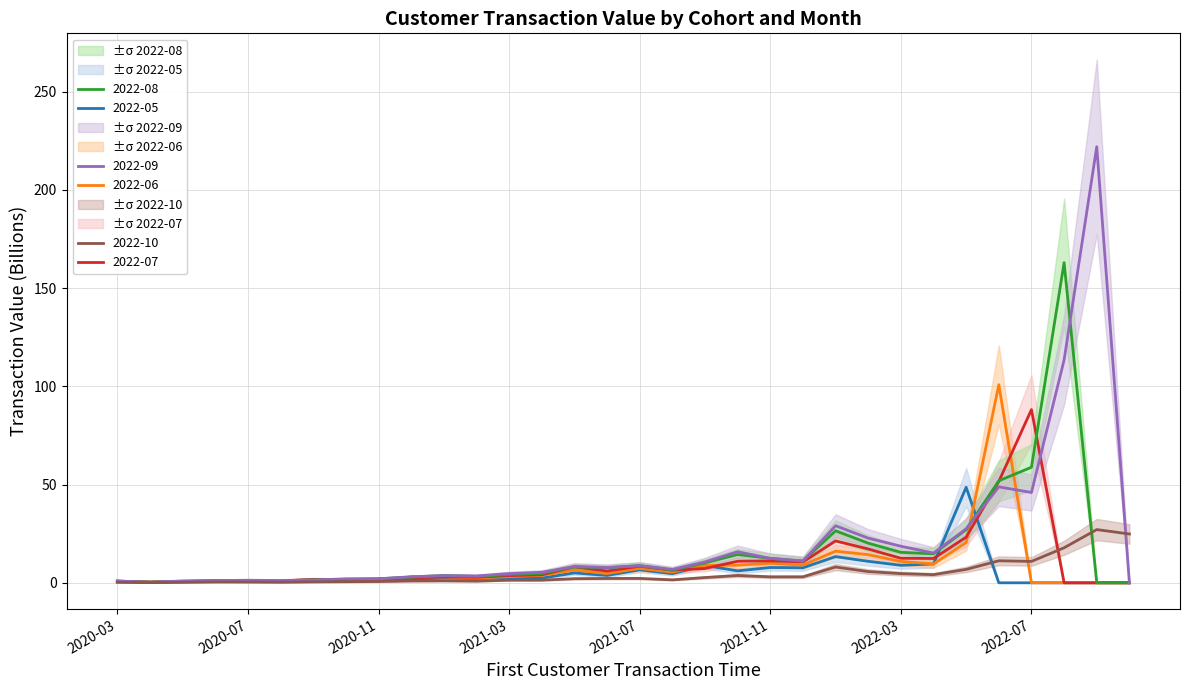

What is the label of the 15th point from the right?

2021-08